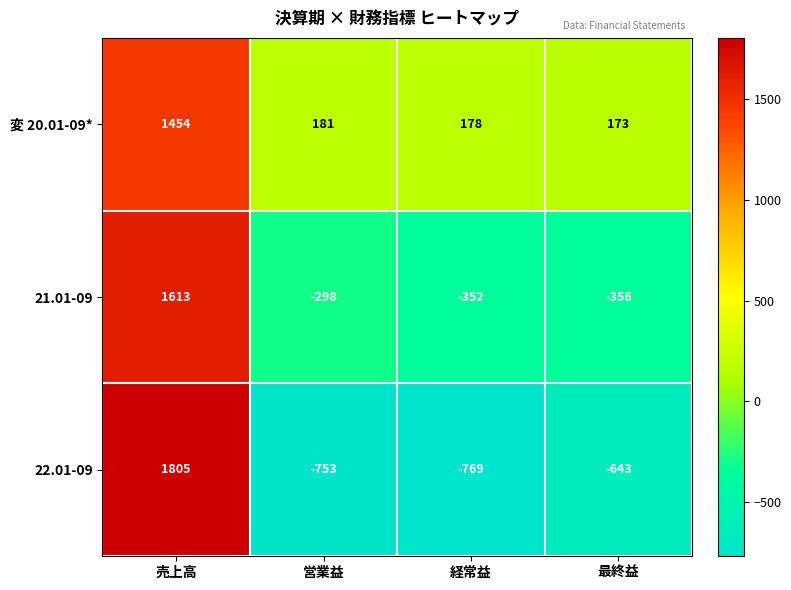

Is the value of 21.01-09 at 営業益 greater than the value of 22.01-09 at 売上高?

No